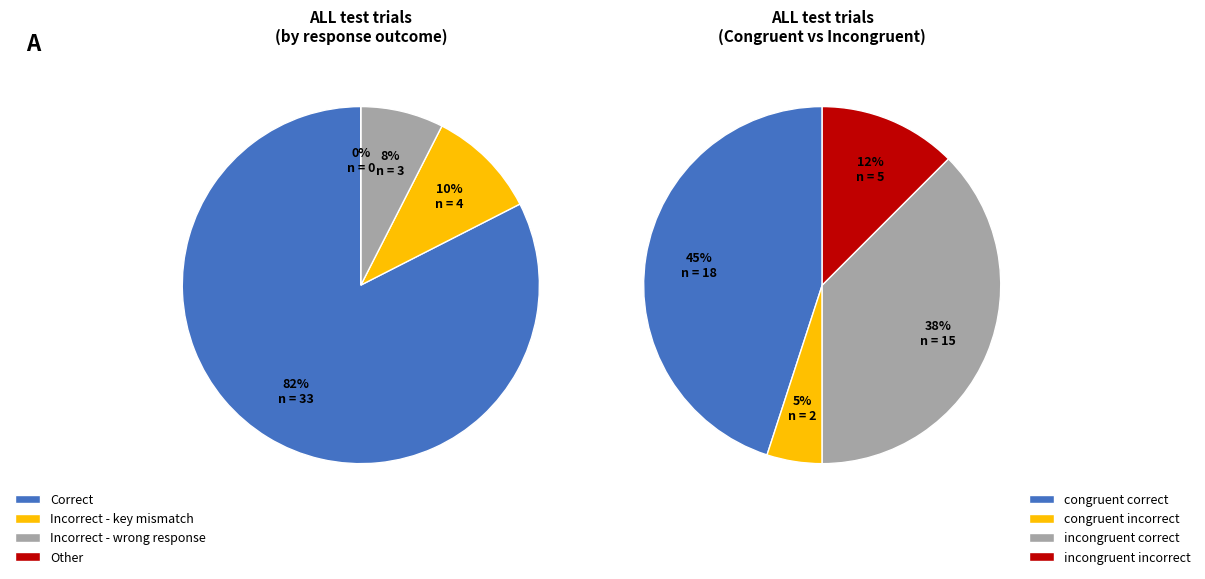

Do 25 and 12 together represent more than half of the pie?

No